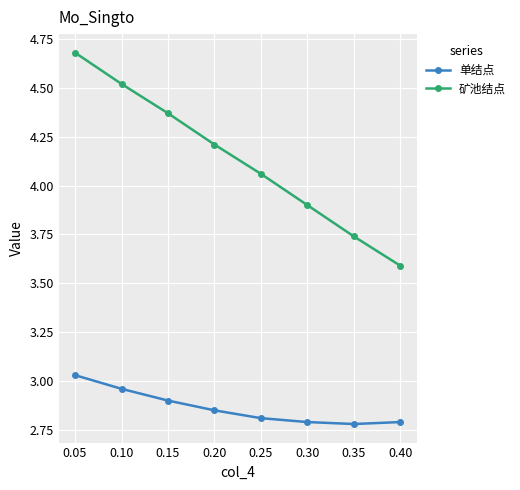

True or false: 单结点 has a value of 1.6 at 0.35.

False